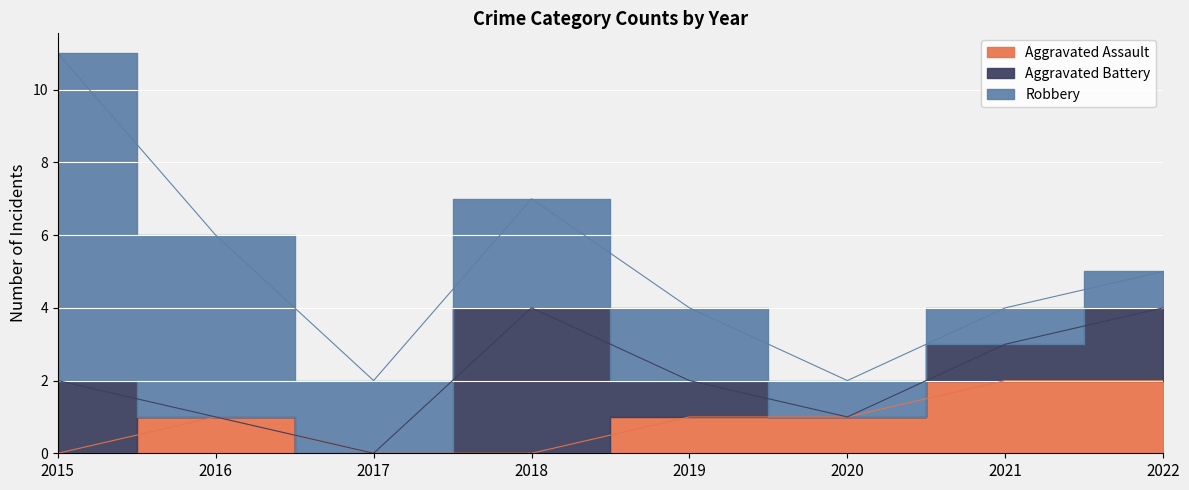

How many lines are shown in the chart?

3